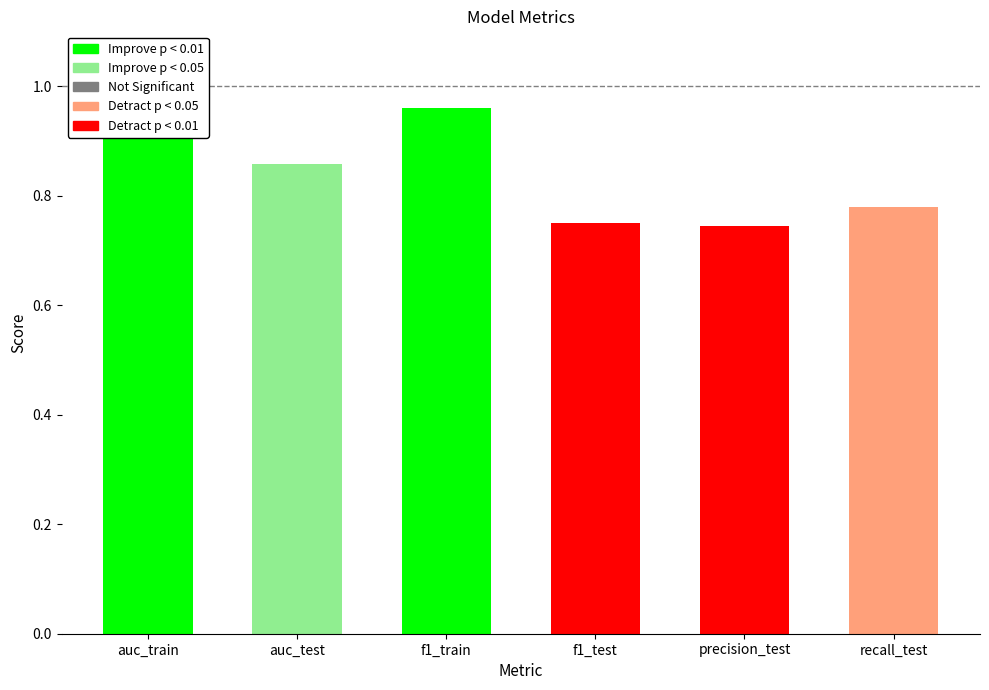

What is the minimum value shown in the chart?

0.7